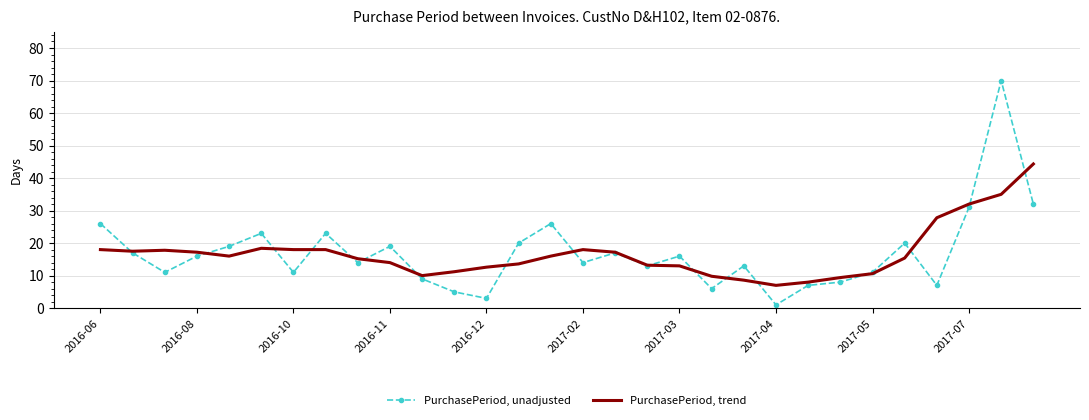

In PurchasePeriod, unadjusted, how many points are higher than both neighbors (excluding endpoints)?

9